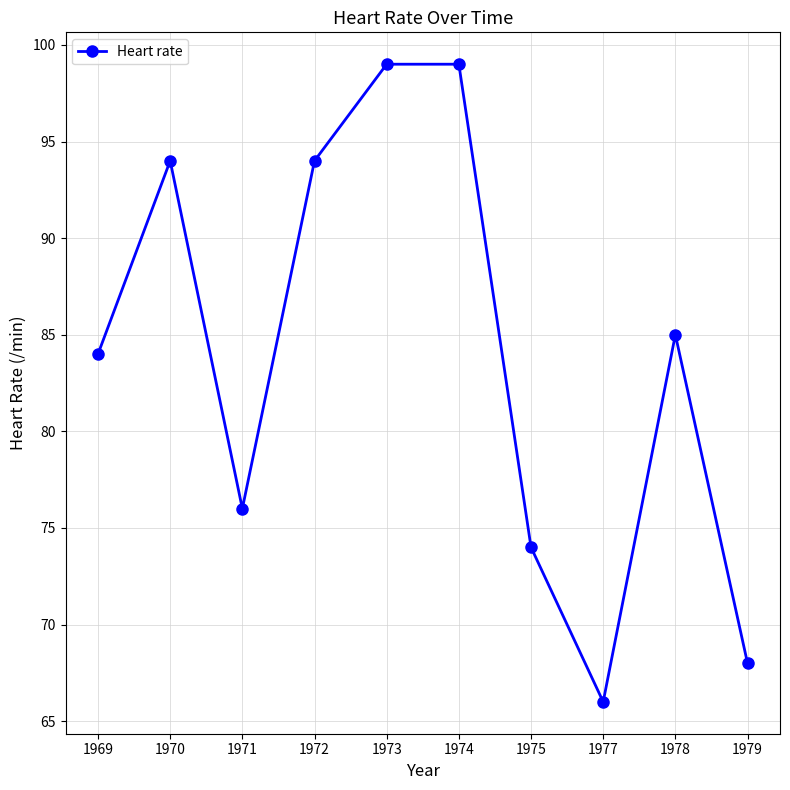

What is the smallest value displayed?

66